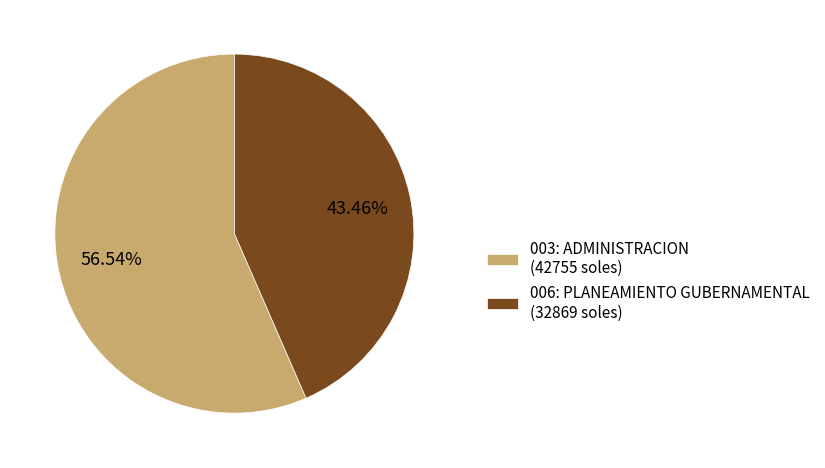

Which category has the smallest portion of the pie?

006: PLANEAMIENTO GUBERNAMENTAL